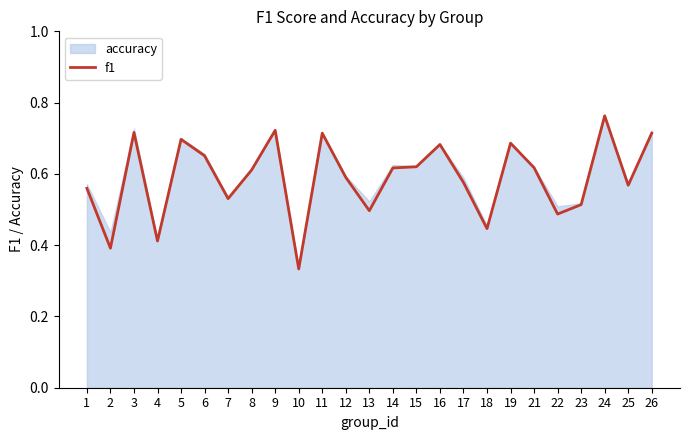

At which category does the chart reach its peak across all series?

24